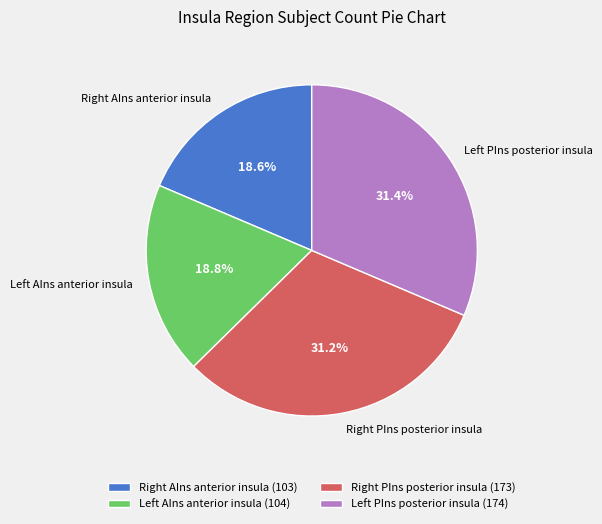

Is there any slice that represents more than half of the pie?

No